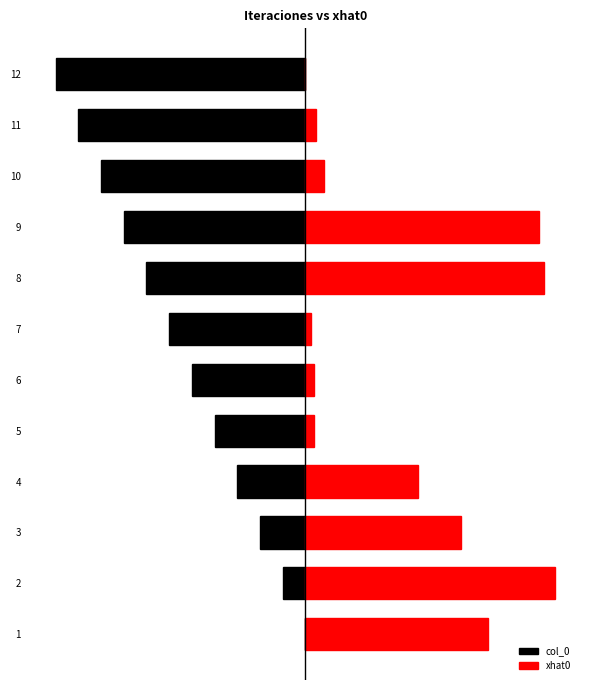

What is the value of the xhat0 bar at the 4th from the left?

5.0